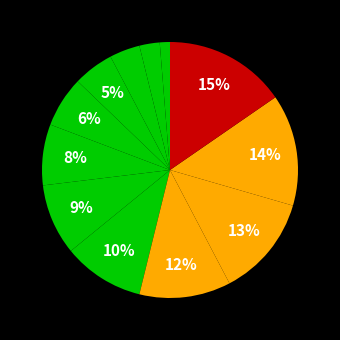

Count the number of slices in the pie.

12